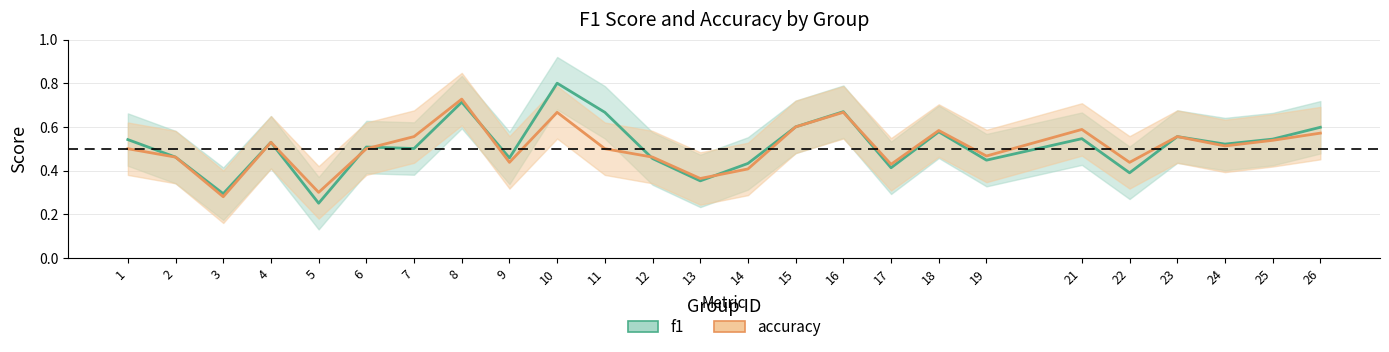

Is the value of f1 at 9 greater than the value of accuracy at 8?

No